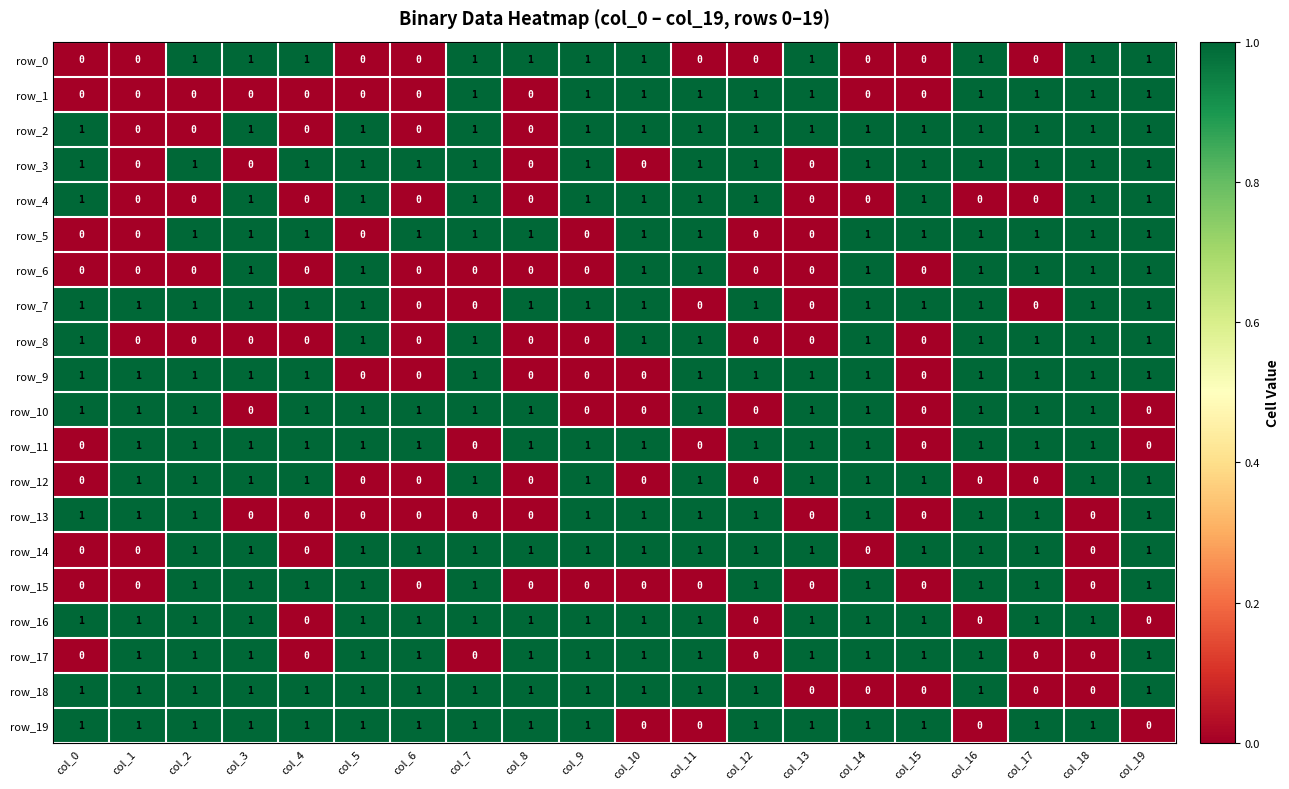

What is the sum of the row_15 values at col_18 and col_17?

1